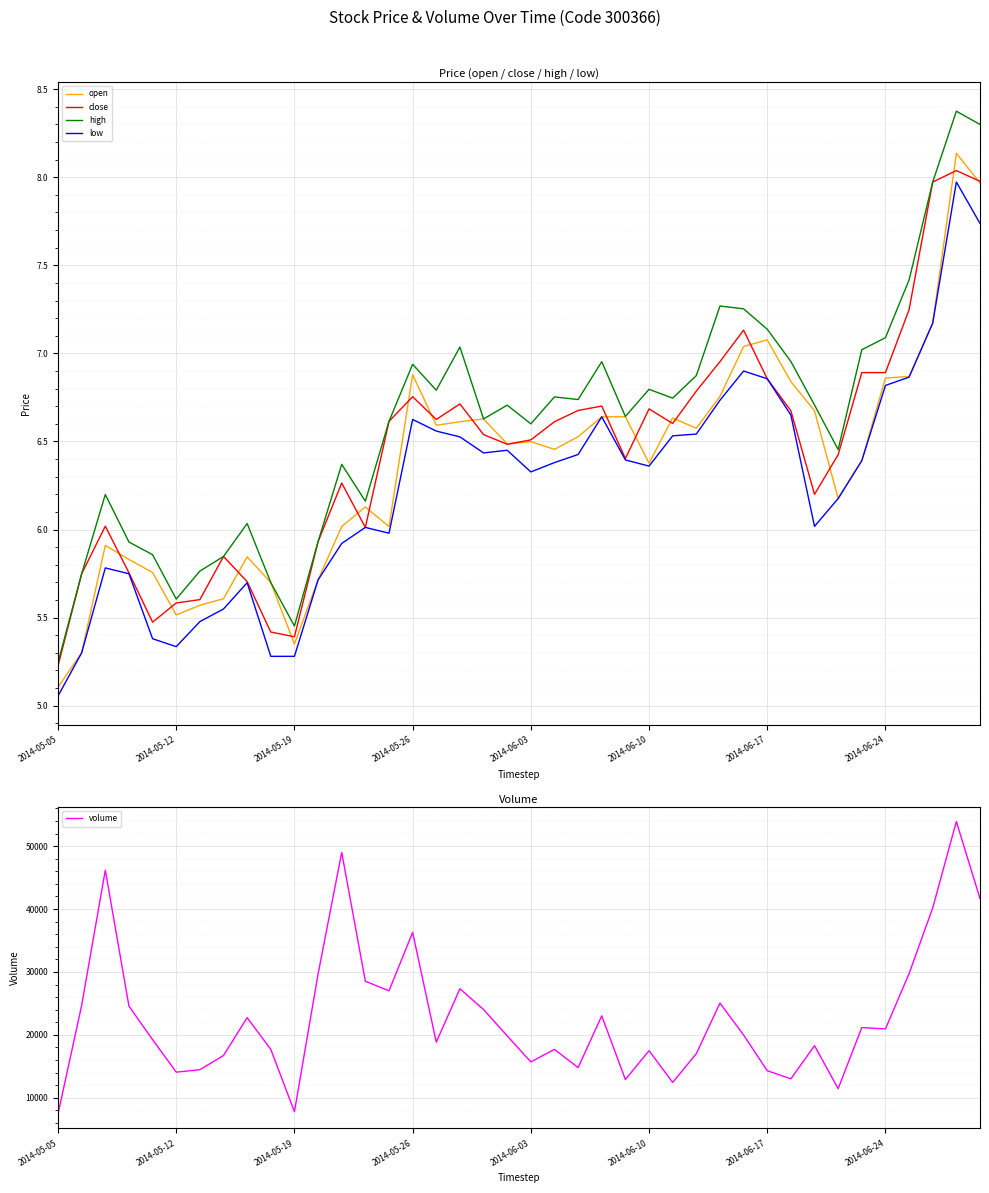

How many data points in high are above 6?

30